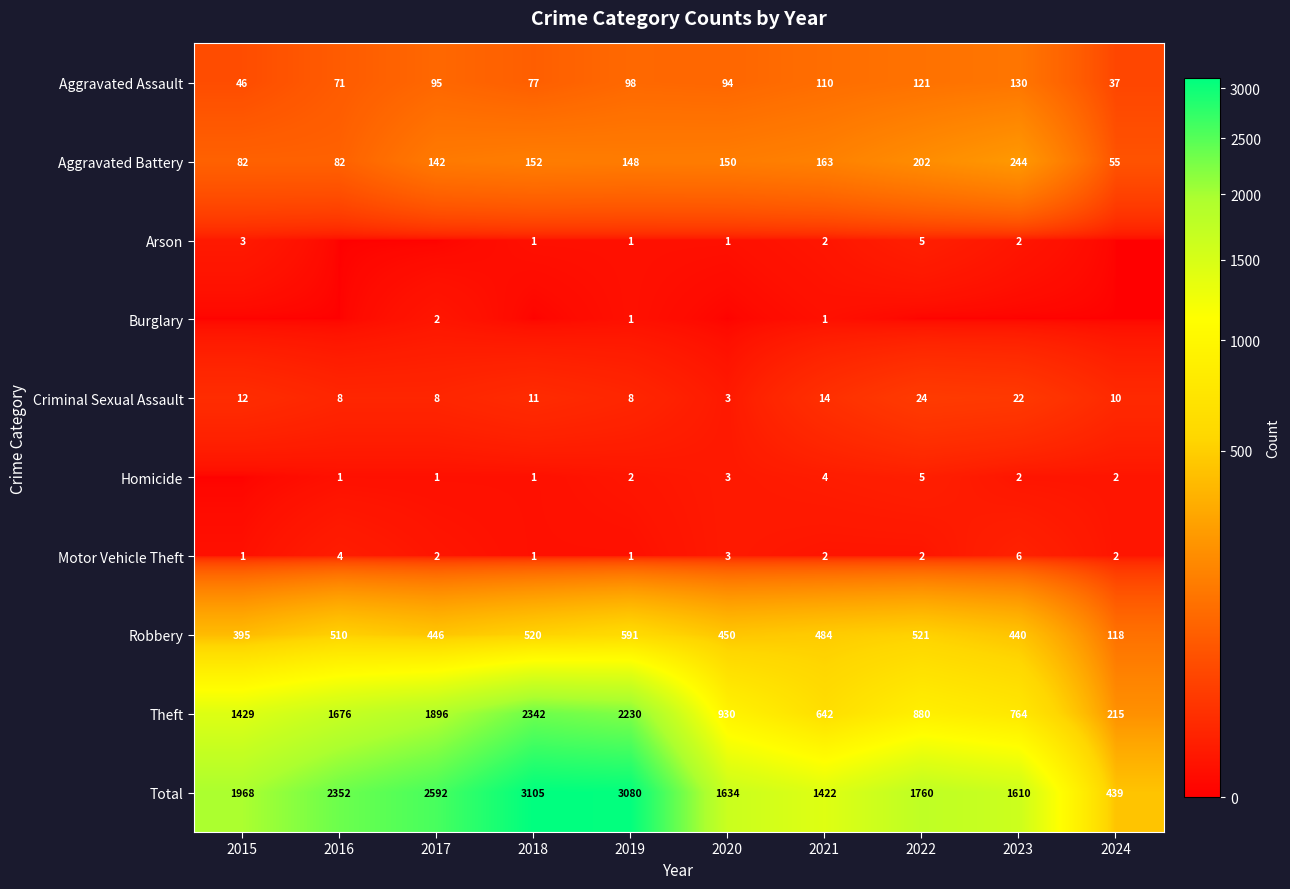

How many categories are shown in the chart?

10